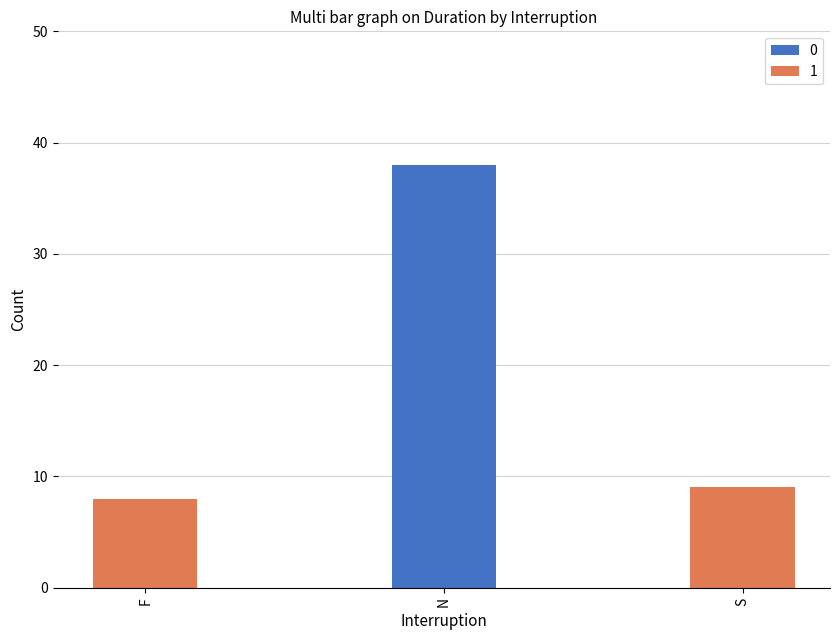

The 0 series shows 0 at S. True or false?

True